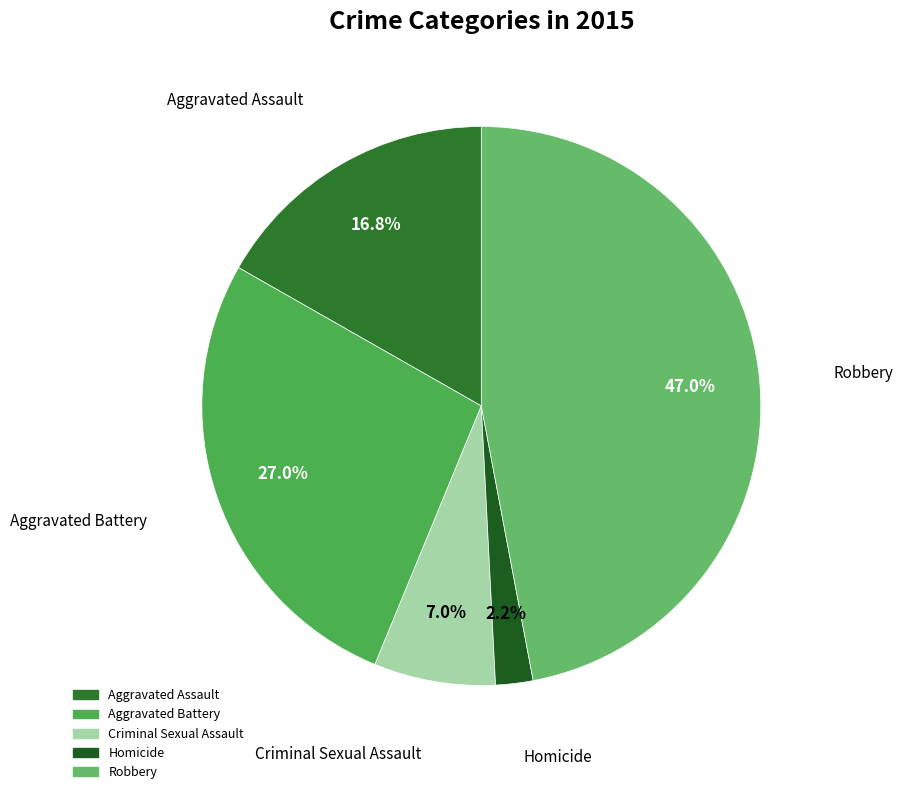

Which has a higher value, Robbery or Aggravated Assault?

Robbery